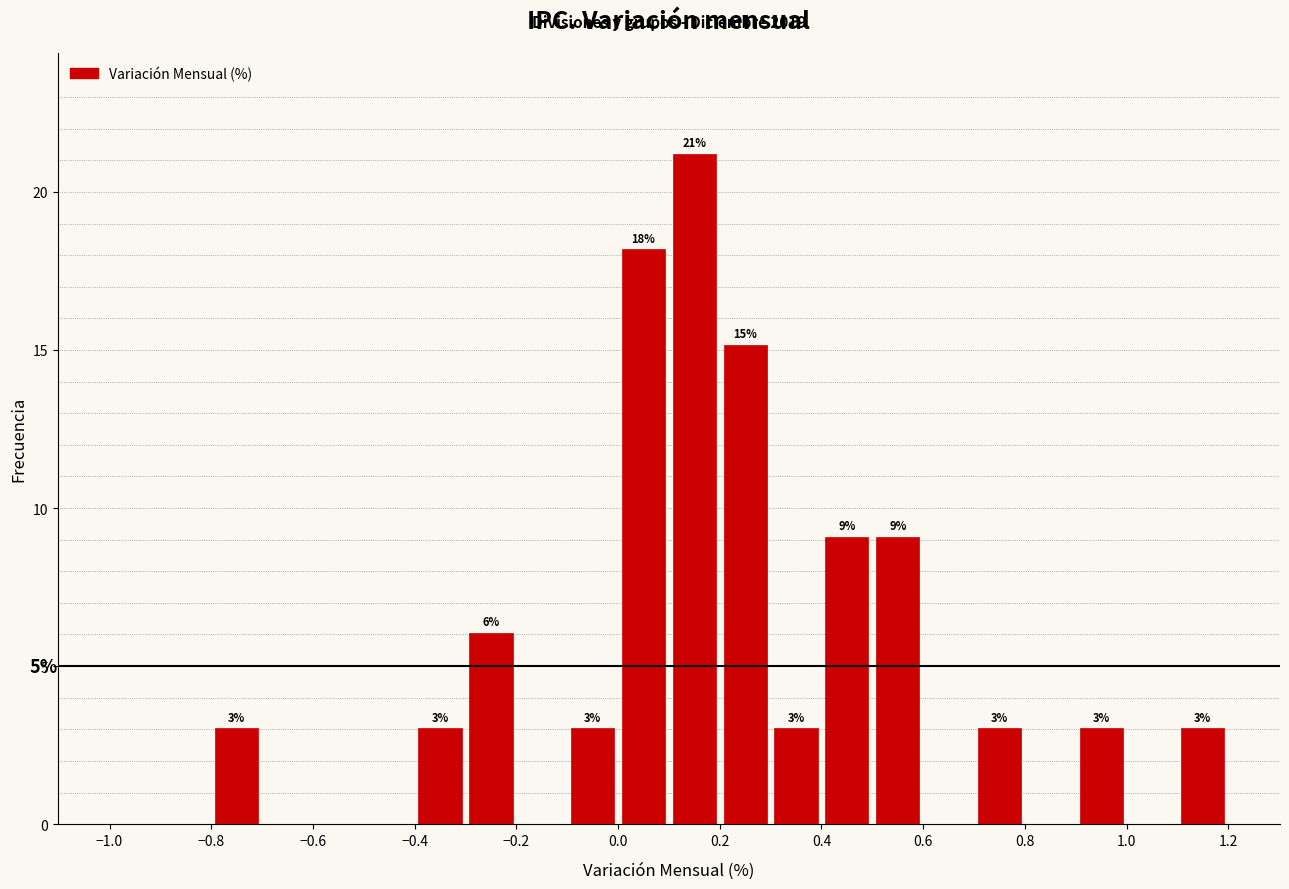

Over which range of the x-axis is the bar tallest?

0.1 to 0.2